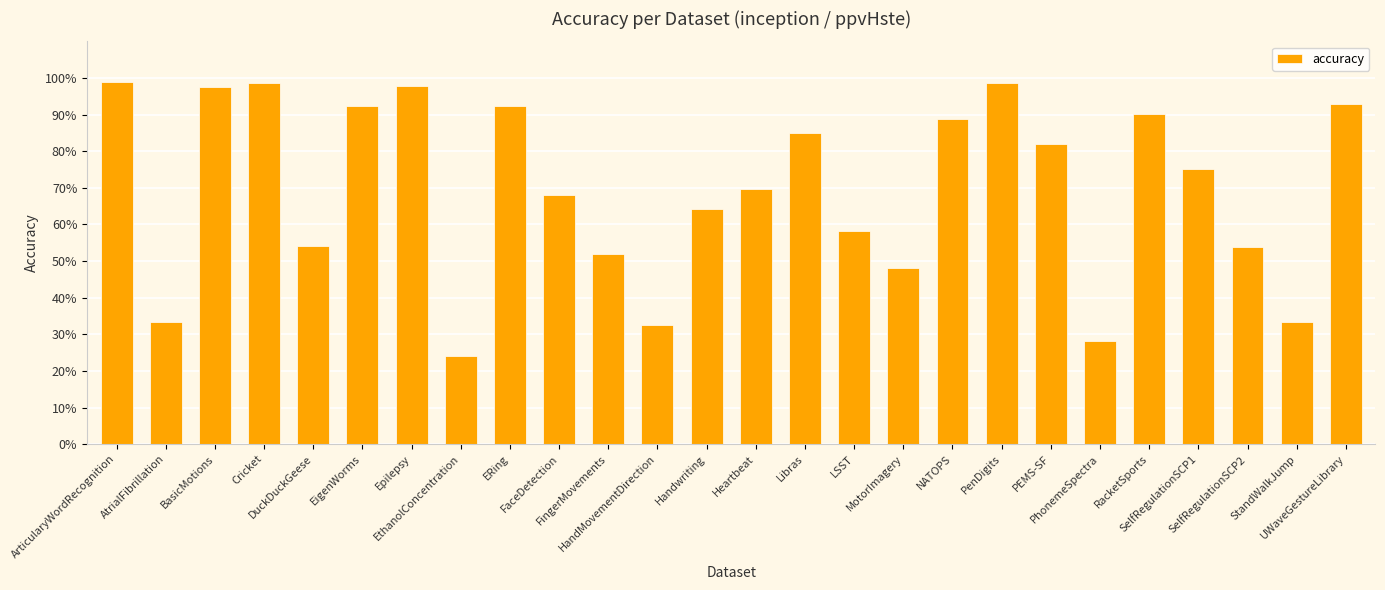

Are the bars horizontal?

No